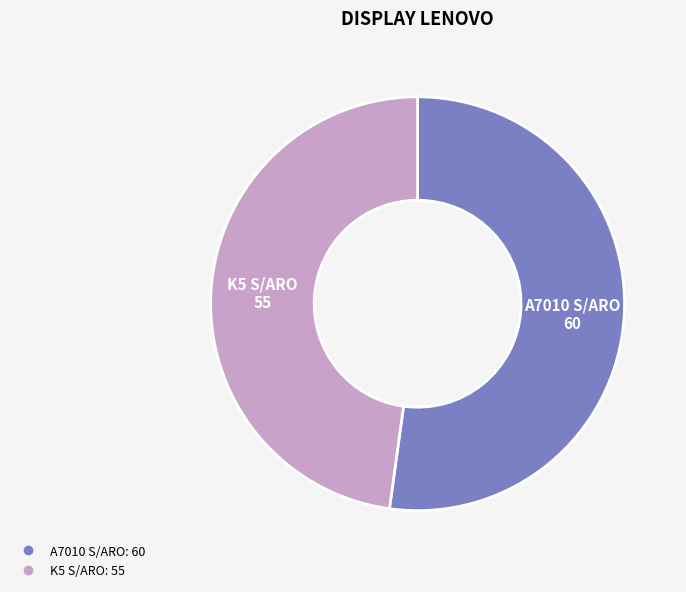

Which slice represents more than half of the pie?

A7010 S/ARO